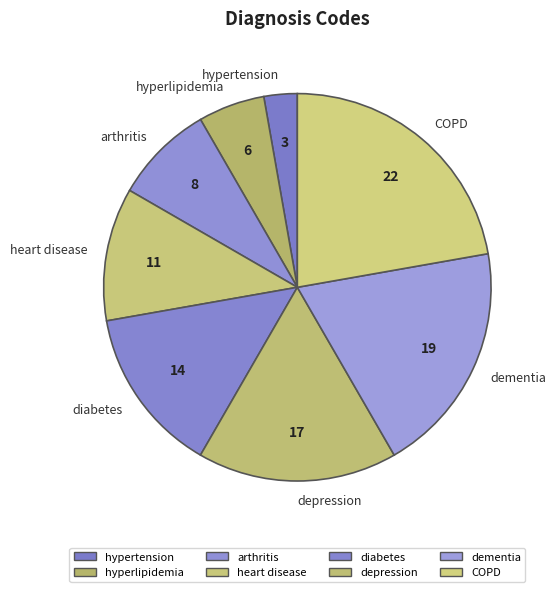

Between diabetes and heart disease, which is larger?

diabetes